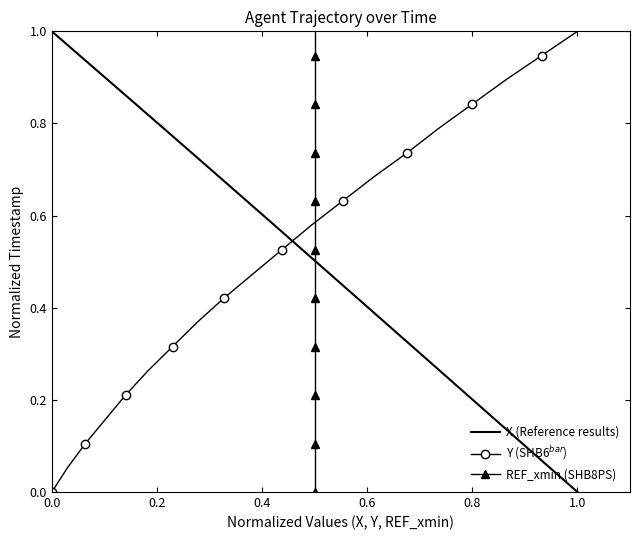

What are all the series names shown in the legend?

X (Reference results), Y (SHB6$^{bar}$), REF_xmin (SHB8PS)